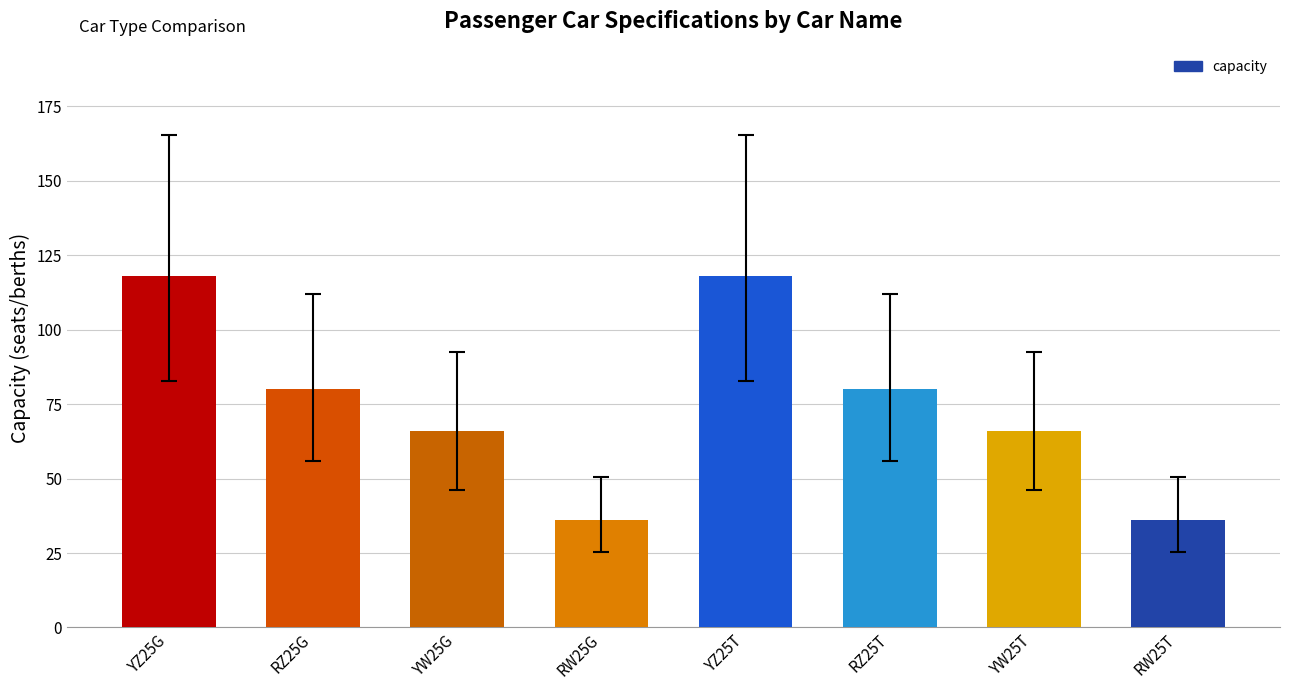

Are the bars horizontal?

No